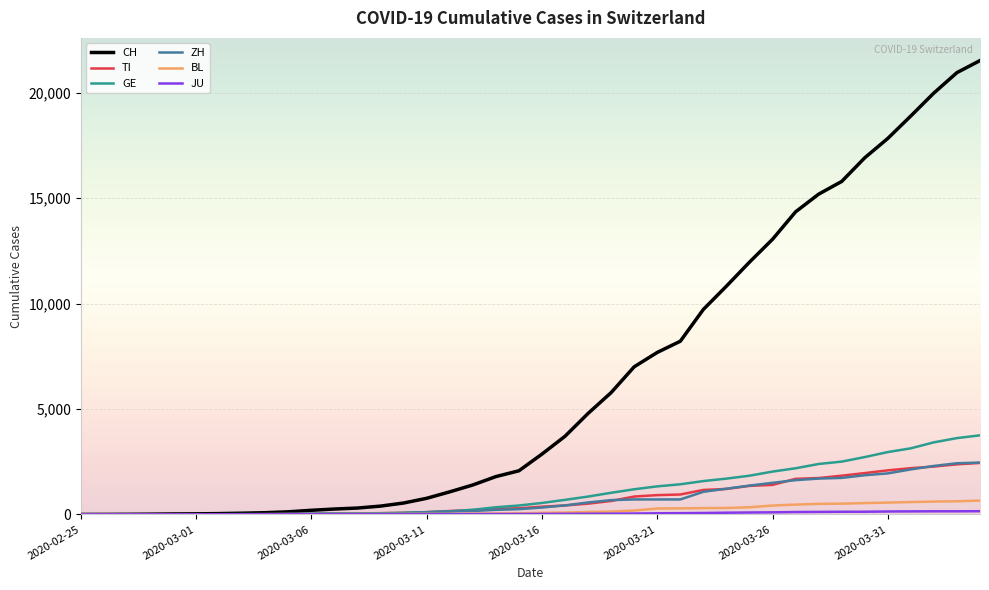

What is the maximum value for TI?

2442